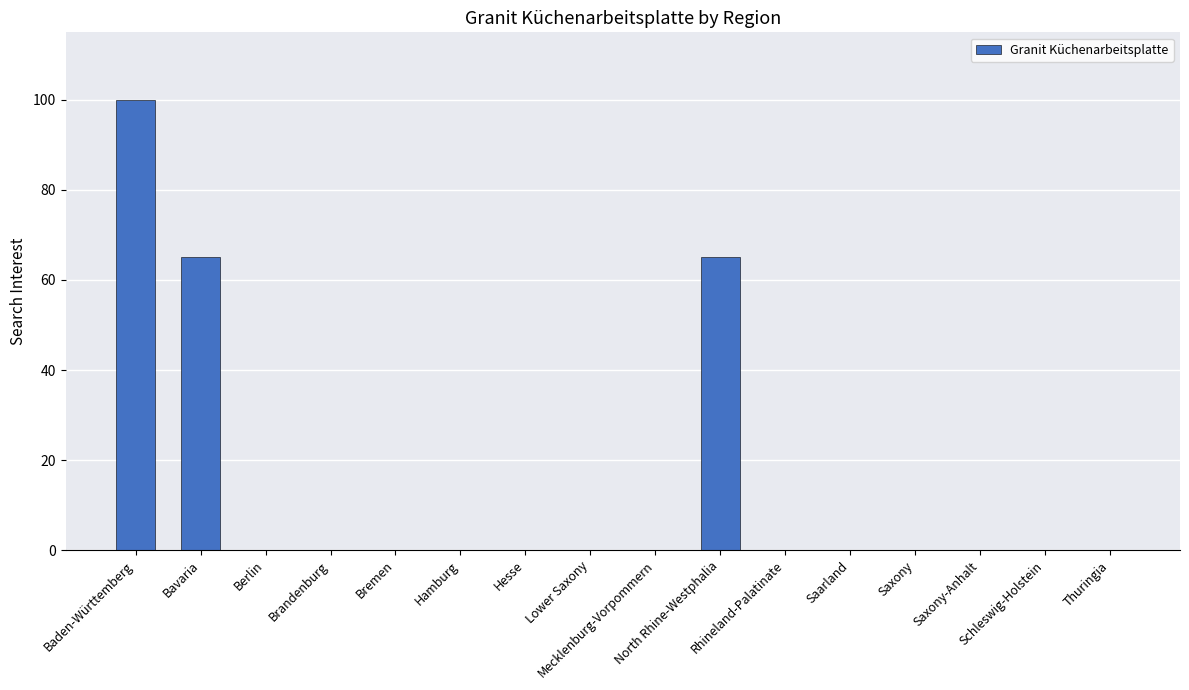

What is the maximum value shown in the chart?

100